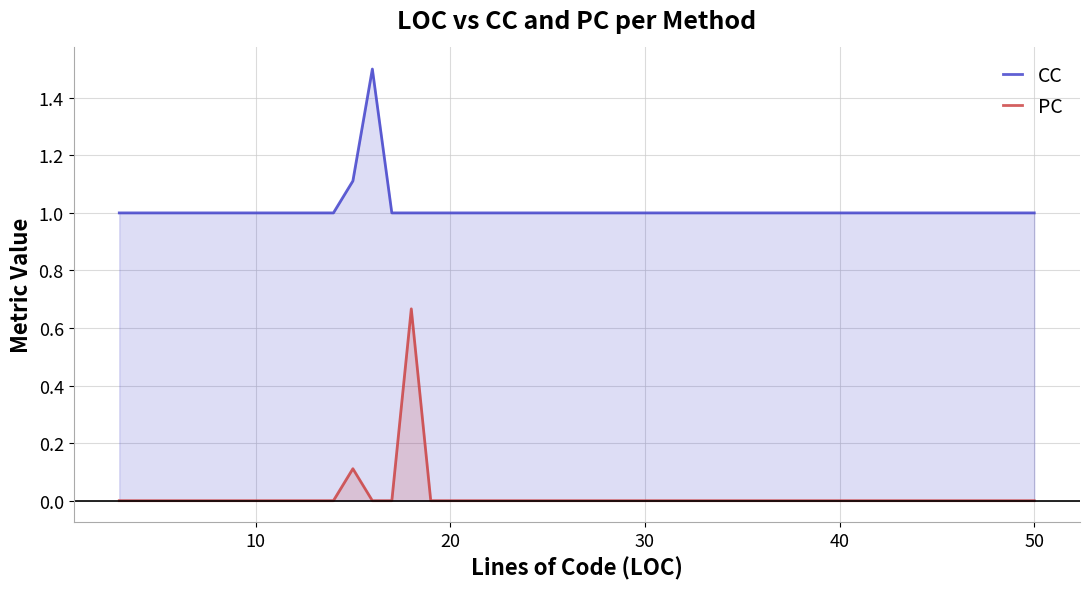

How many lines are shown in the chart?

2